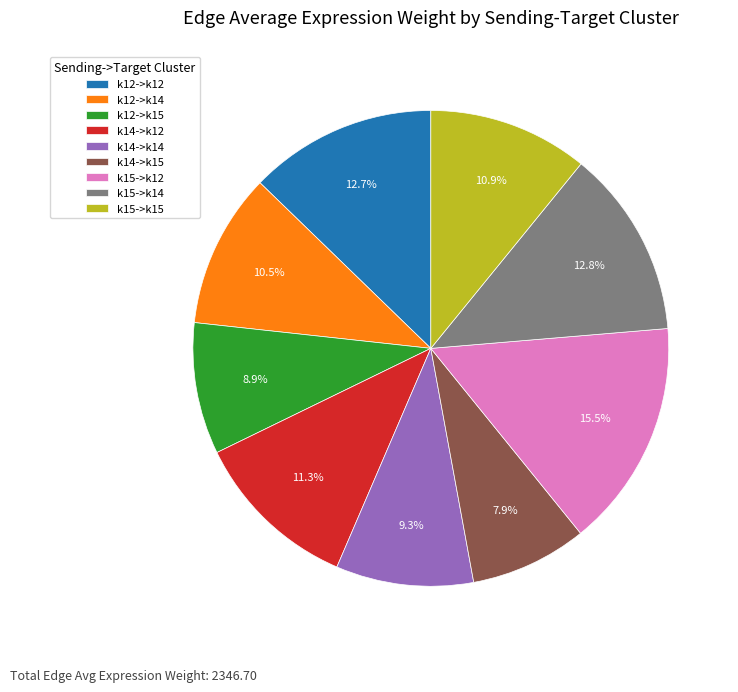

How many segments does this pie chart have?

9